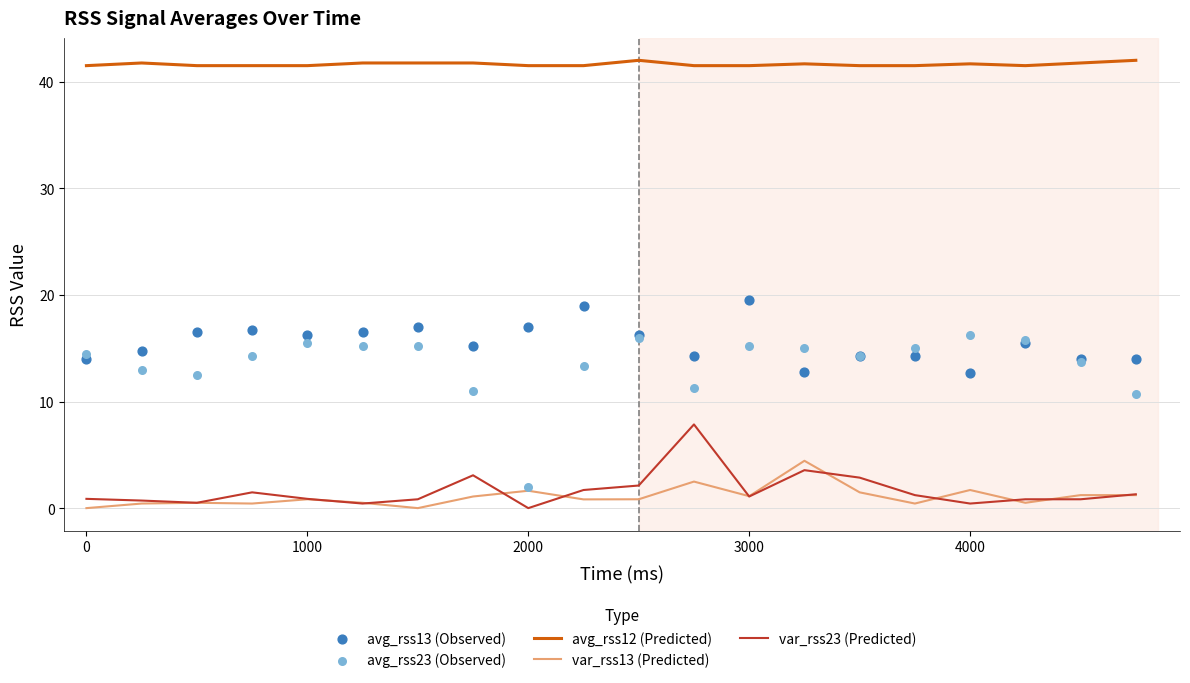

True or false: avg_rss12 (Predicted) and var_rss13 (Predicted) cross at least once.

False